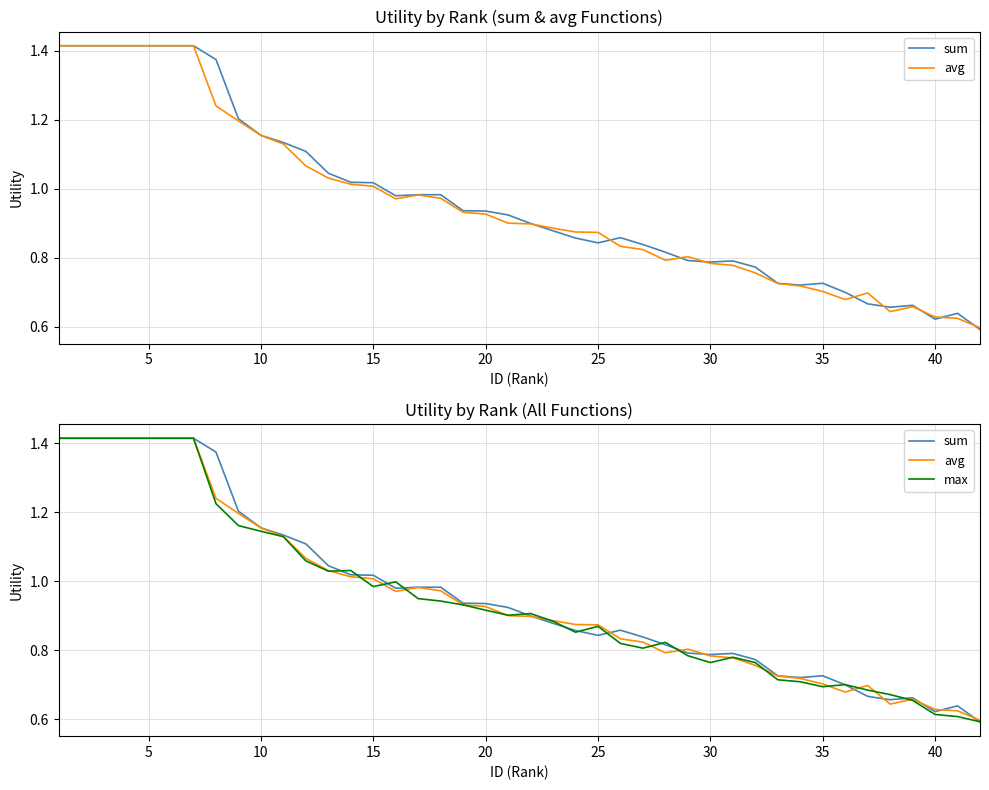

True or false: avg and sum intersect in this chart.

False